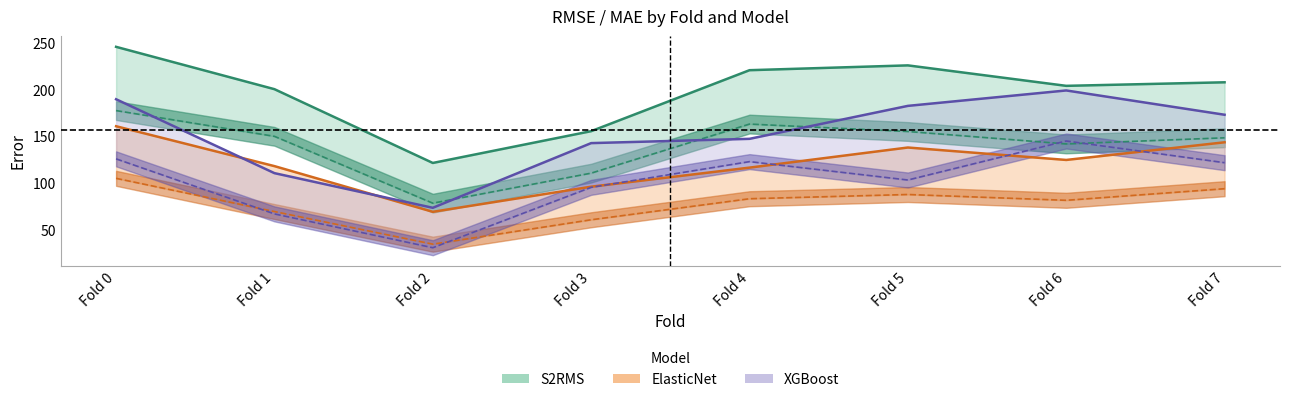

What is the difference between the maximum and minimum values in the ElasticNet RMSE series?

91.3